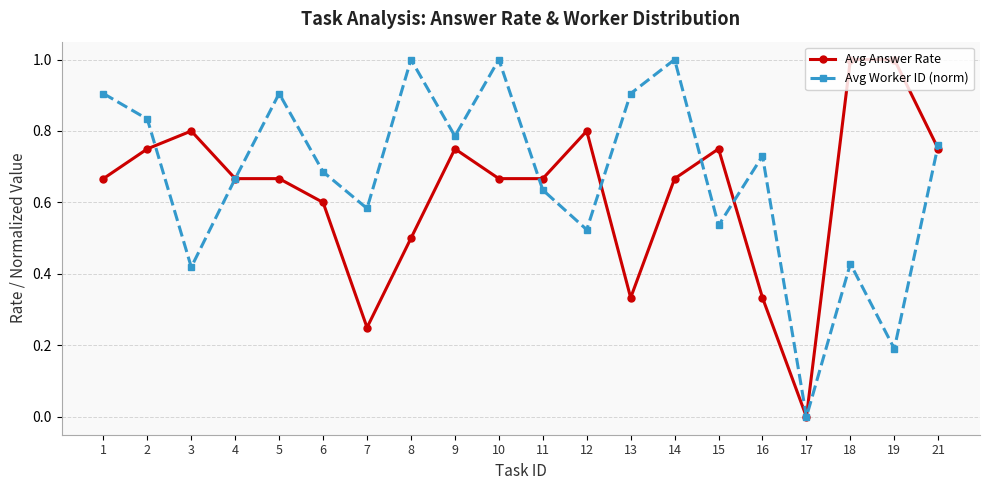

Is this an area chart (filled region under the line)?

No